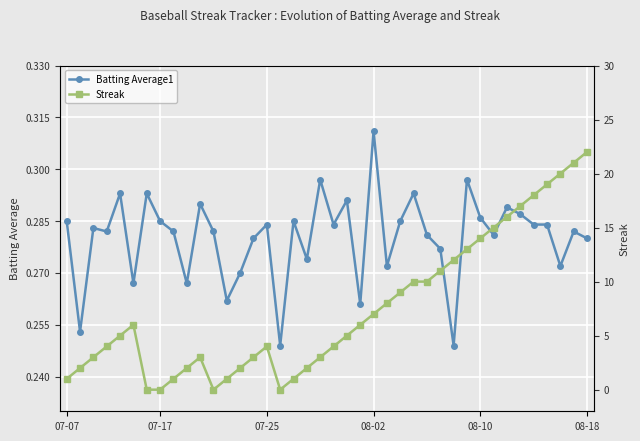

What is the value of the Batting Average1 point at the 33rd from the left?

0.3